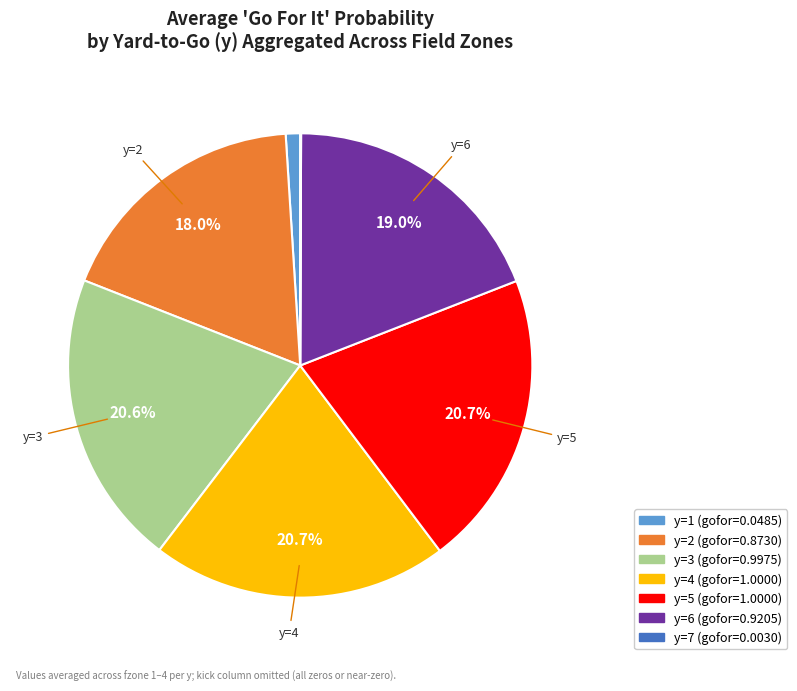

Is there a majority slice in this chart?

No